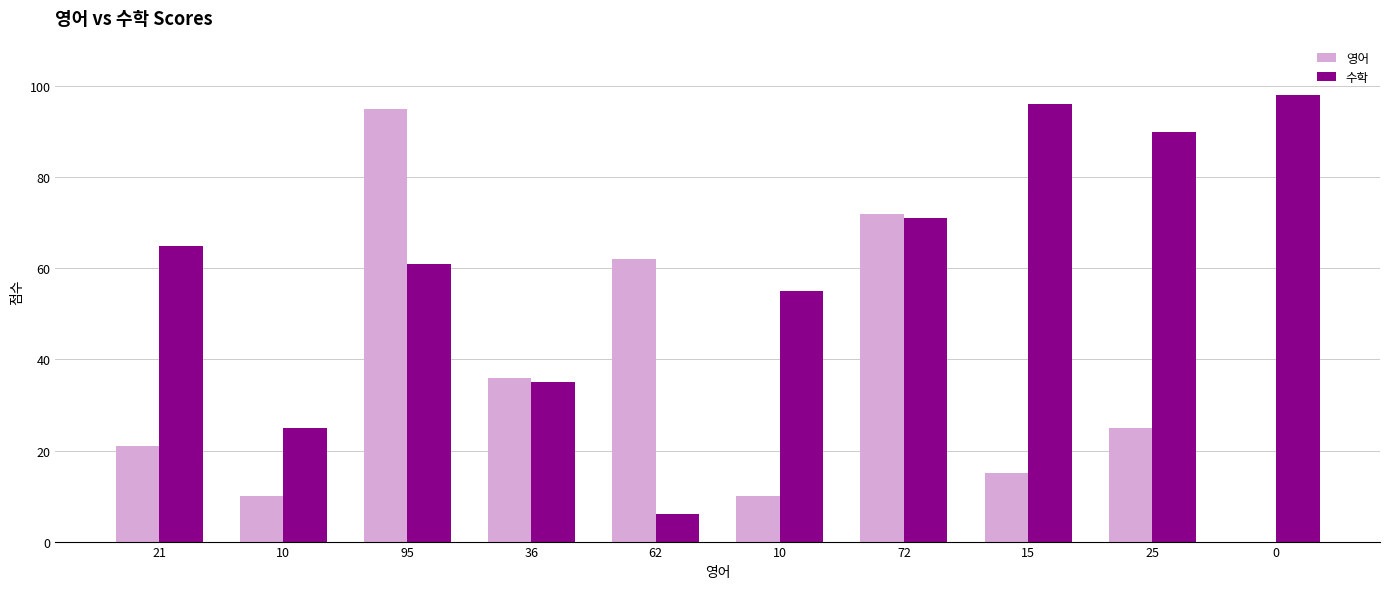

How many distinct data groups are displayed?

2